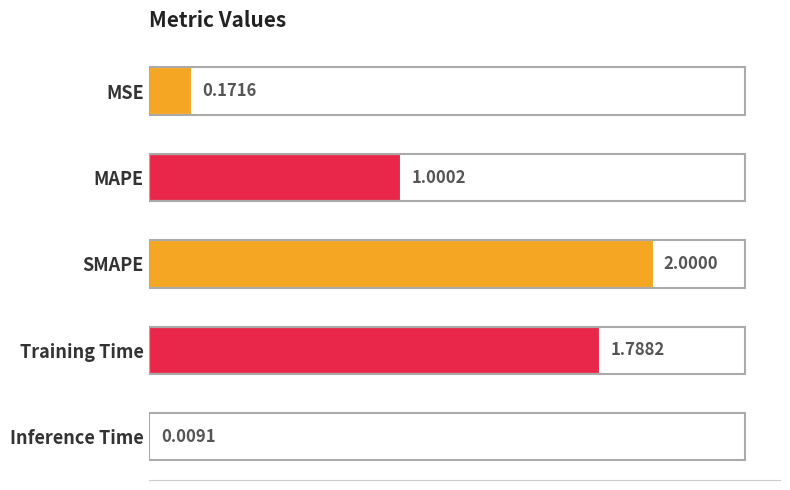

What is the label of the 2nd bar from the top?

MAPE